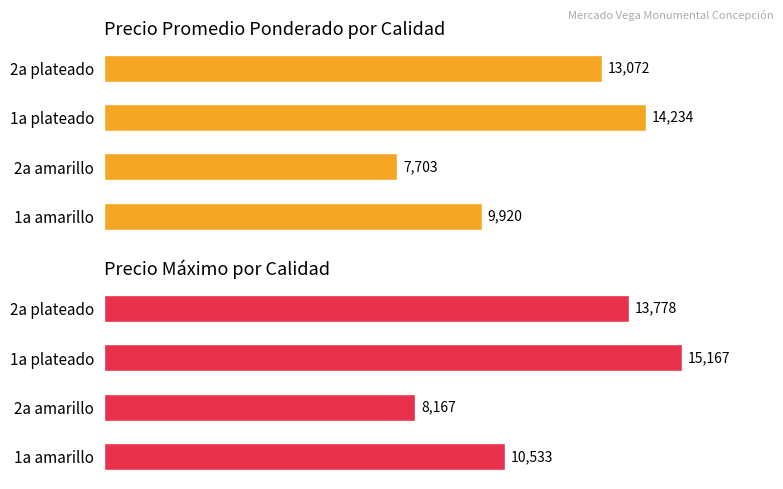

What is the minimum value for Precio promedio ponderado?

7703